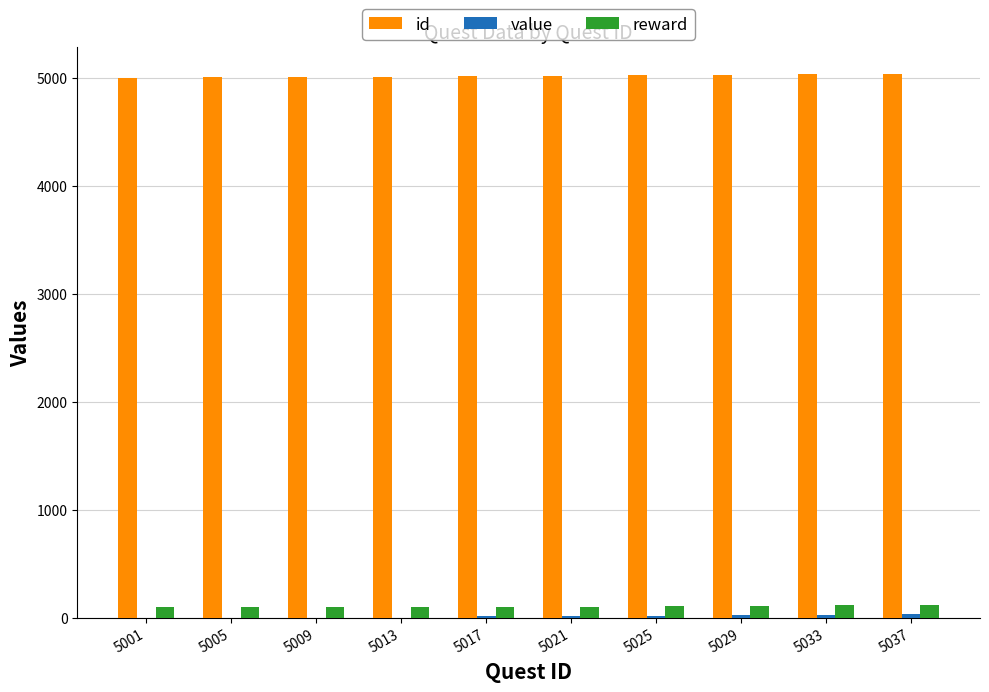

The id series shows 5025 at 5025. True or false?

True